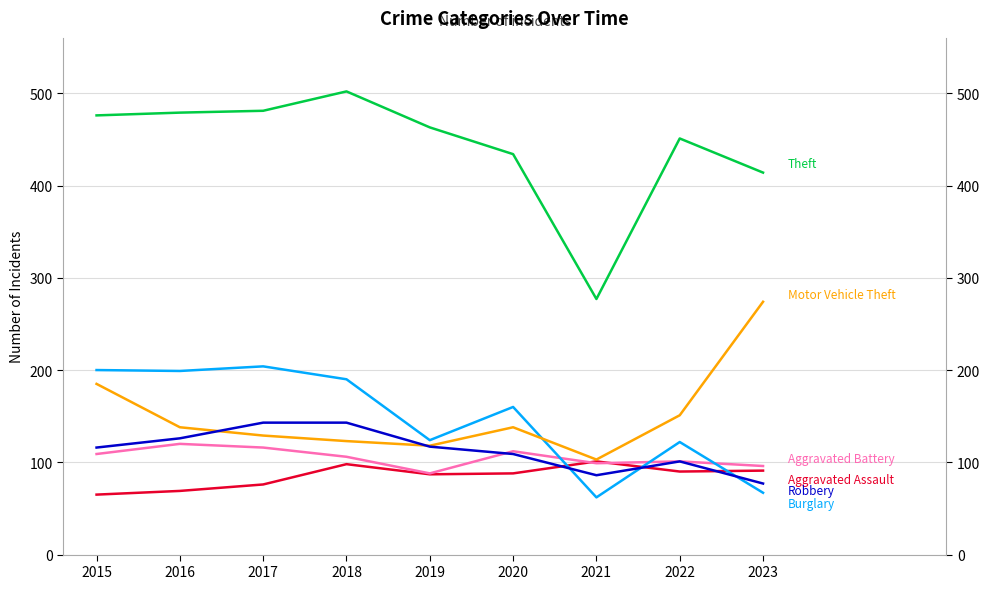

At which label does Aggravated Assault first exceed 88?

2018